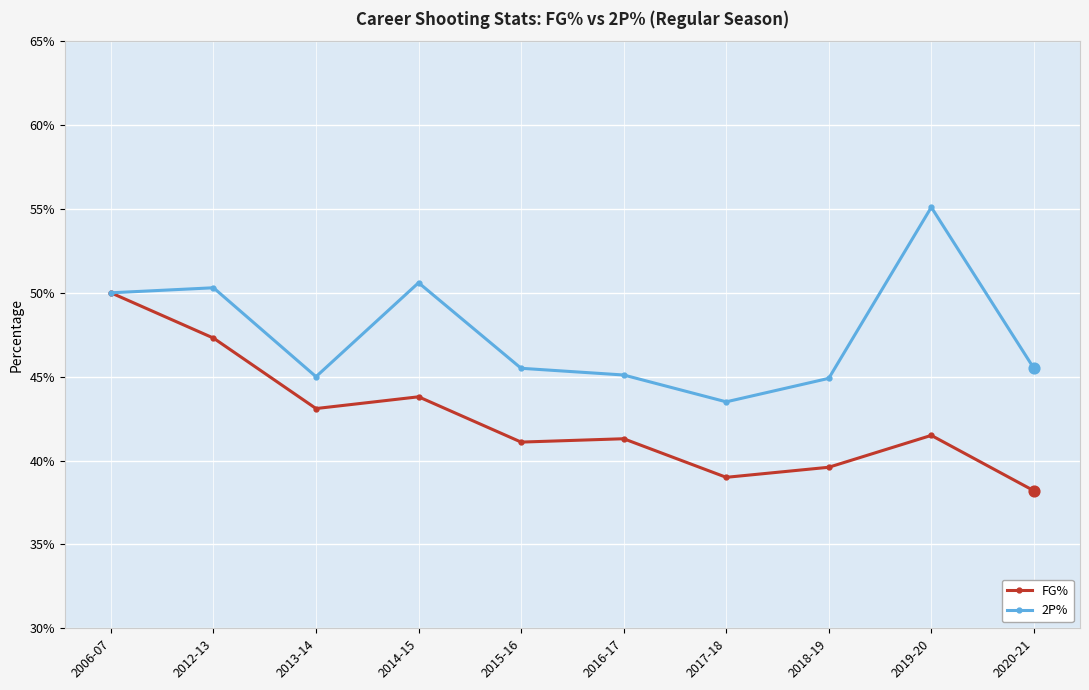

At how many categories does at least one series exceed 0?

10